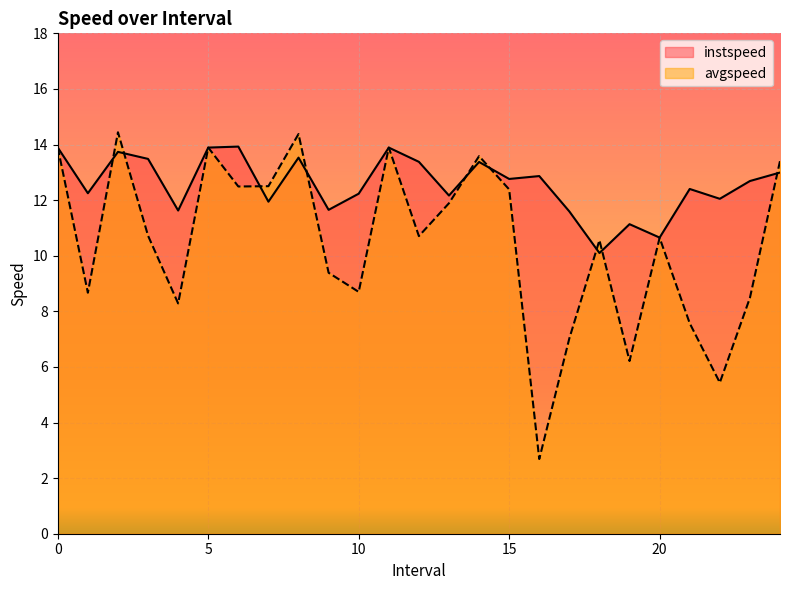

How many data points in instspeed are less than 12?

7